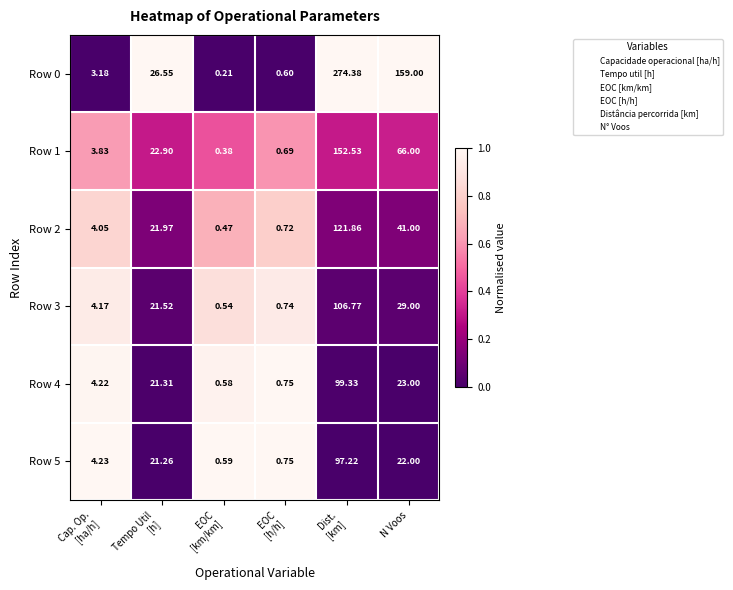

At which label is Row 3 closest to 53?

N Voos